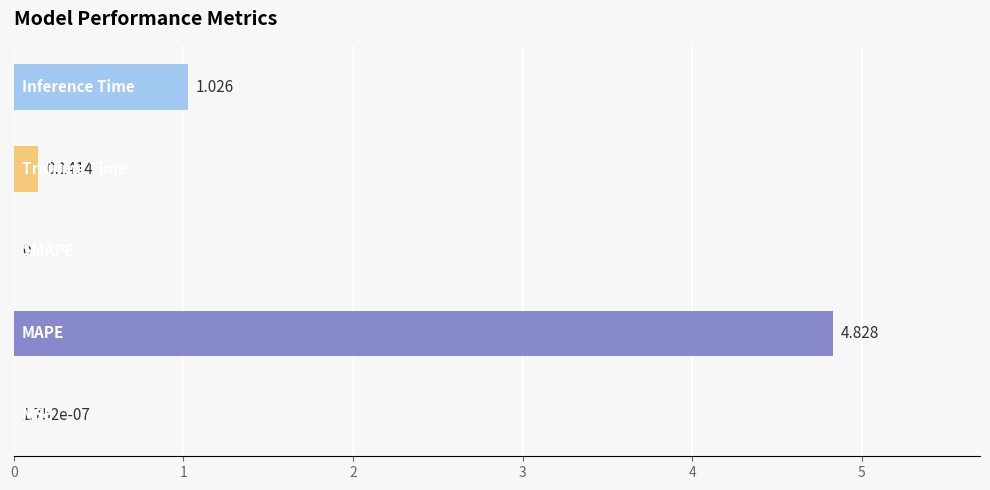

Are the bars horizontal?

Yes